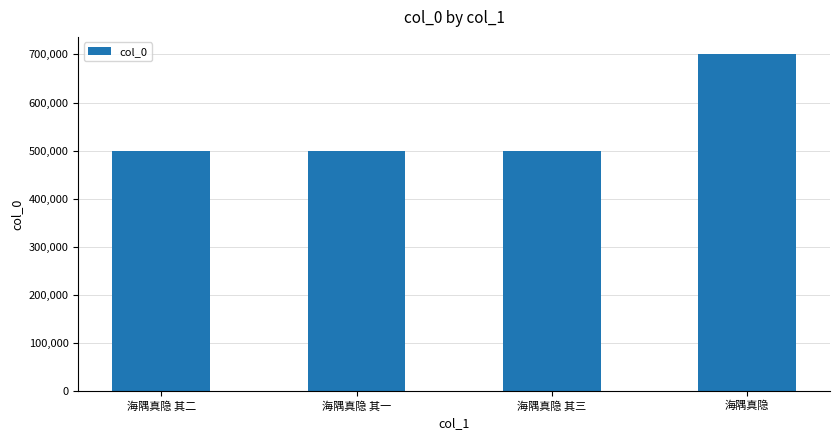

What is the sum of the values at 海隅真隐 其三 and 海隅真隐 其一?

997912